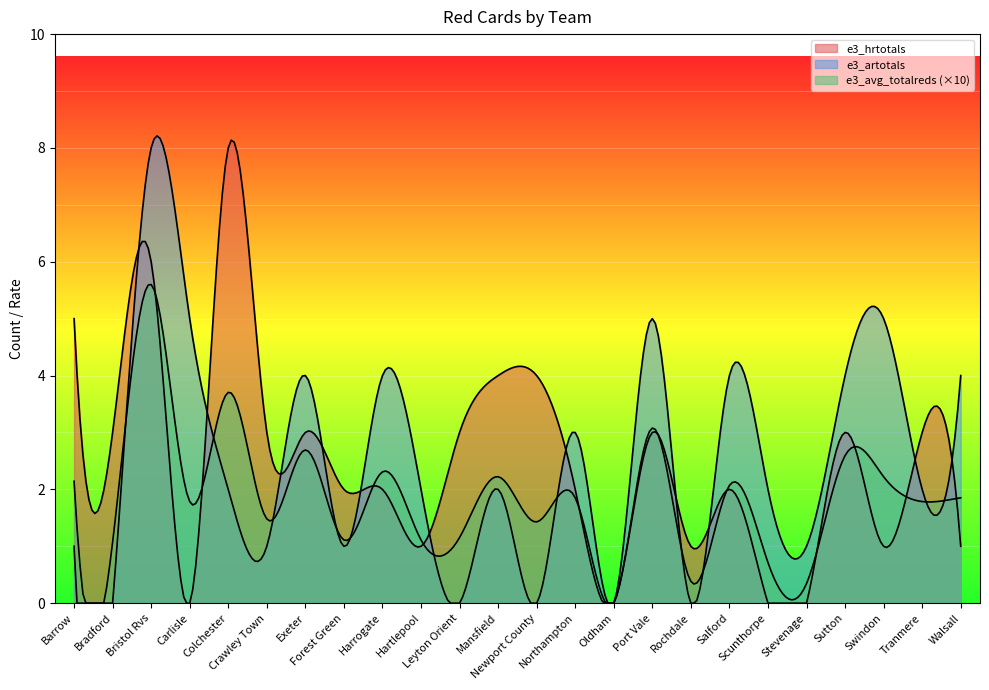

Count the number of data series in this chart.

3